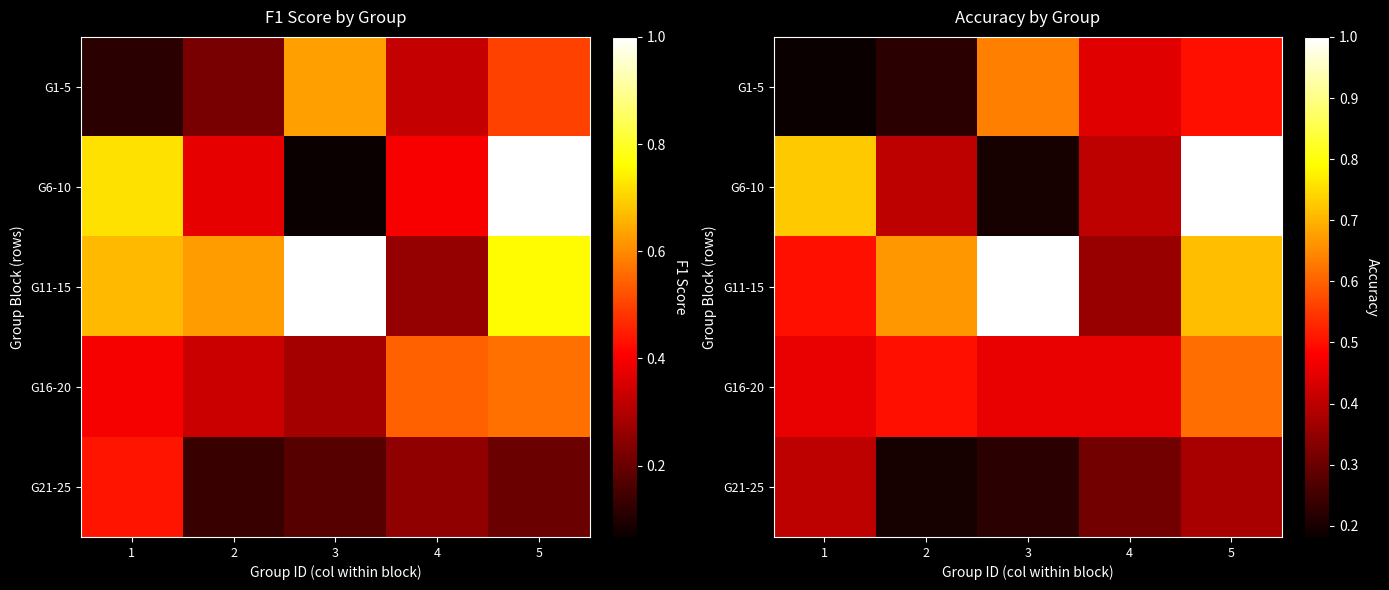

Count the number of data series in this chart.

5